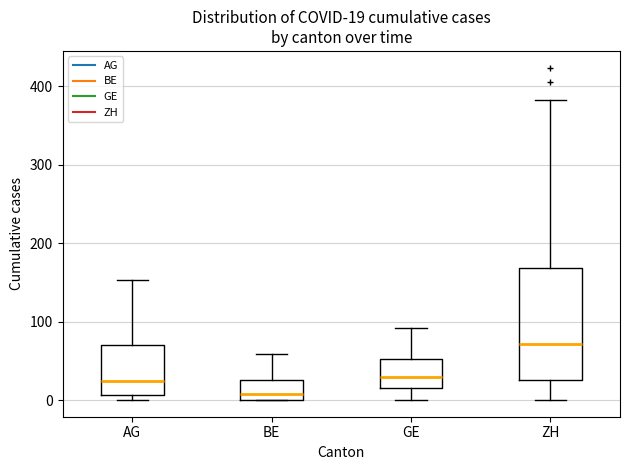

Which box is the tallest, from its lower edge to its upper edge?

ZH